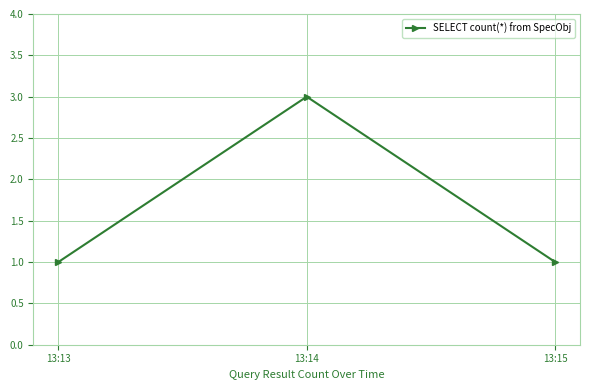

How many data points does each series have?

3